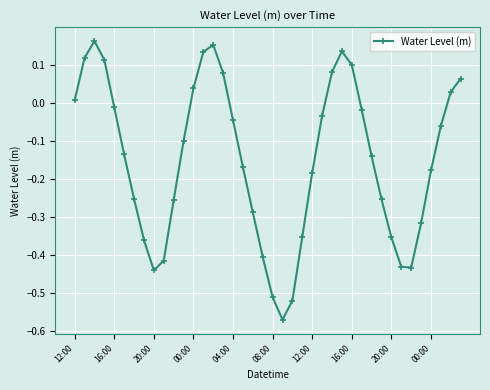

How many values are below 0?

27